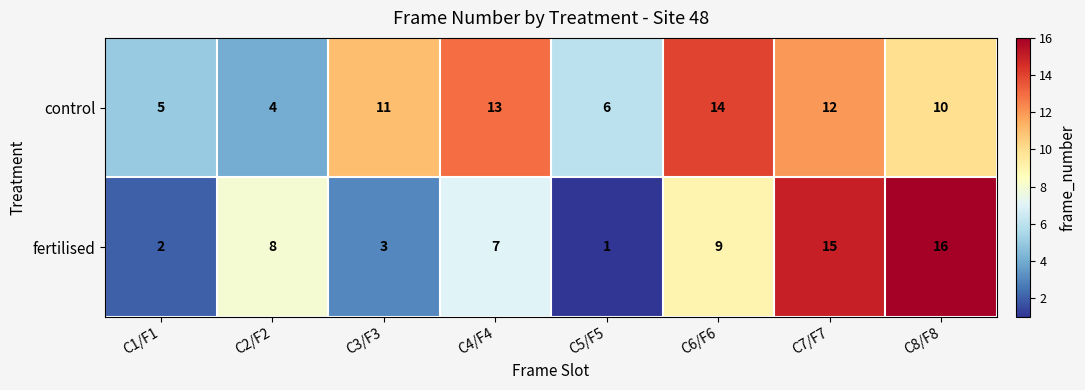

List the labels in order of control value, largest first.

C6/F6, C4/F4, C7/F7, C3/F3, C8/F8, C5/F5, C1/F1, C2/F2